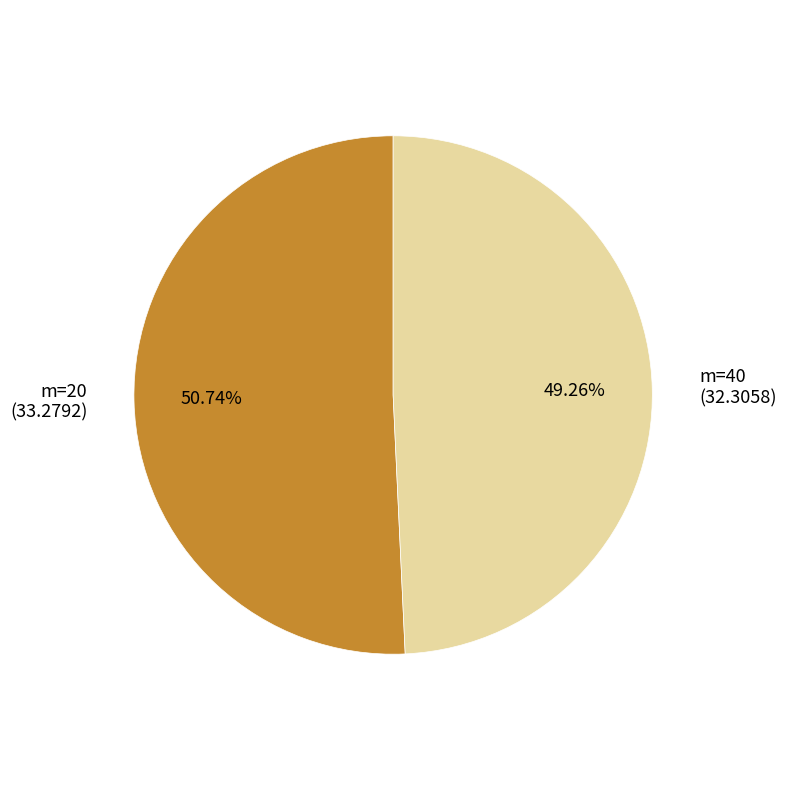

To the nearest percent, what is the difference between the largest and smallest slice percentages?

1%